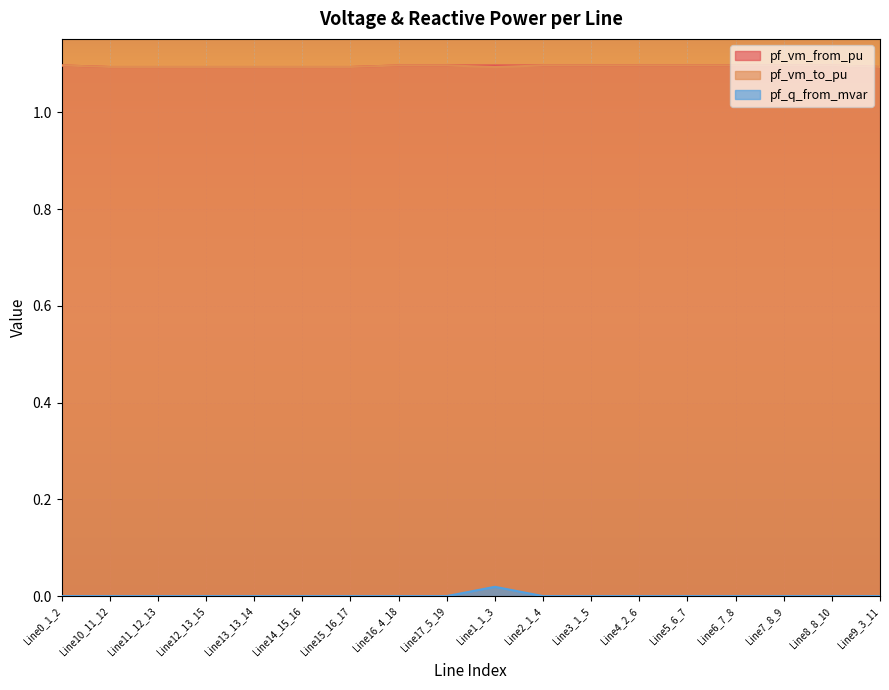

What is the greatest value displayed?

1.1